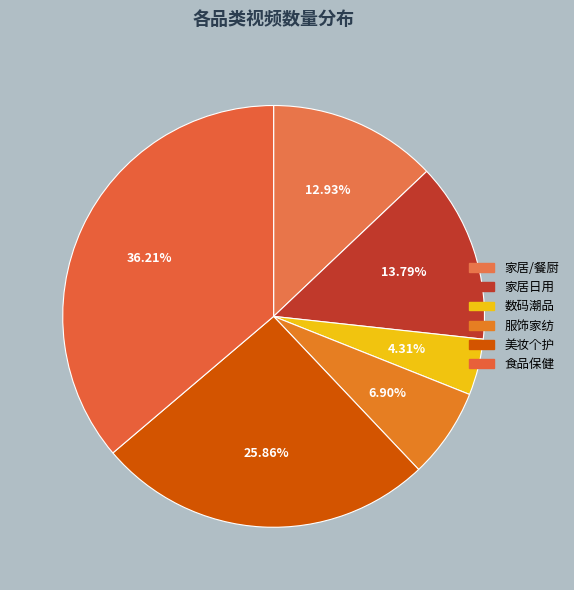

Is it true that 美妆个护 is 26% of the pie?

True